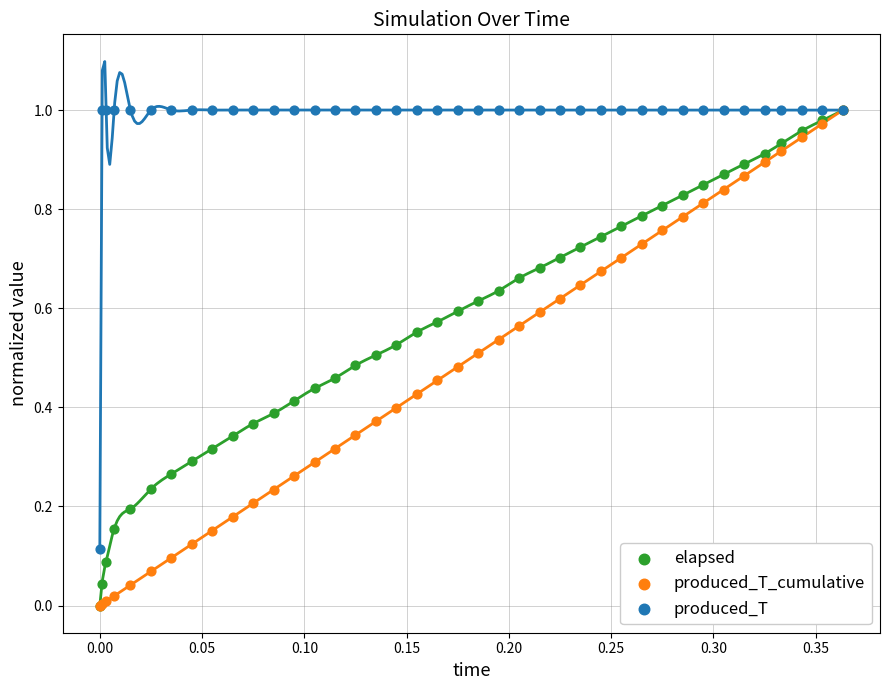

What are all the series names shown in the legend?

elapsed, produced_T_cumulative, produced_T